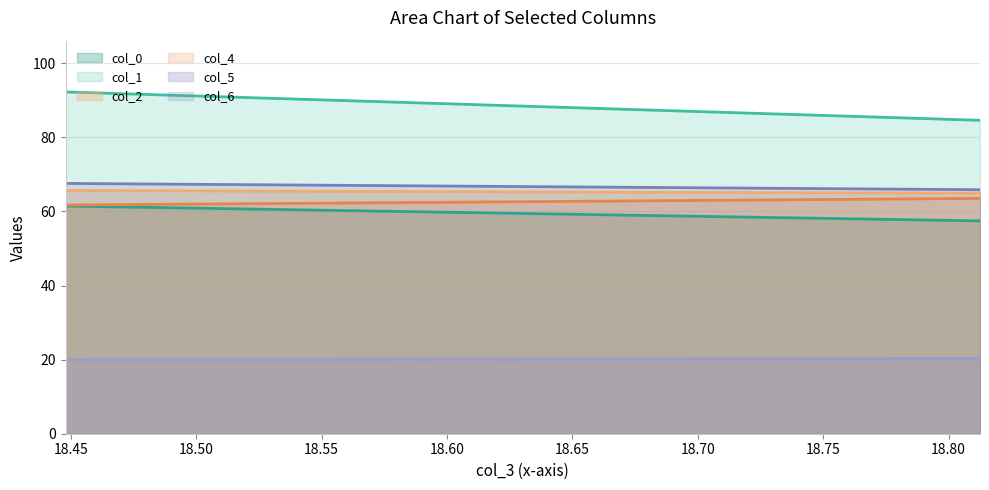

What is the greatest value displayed?

92.3